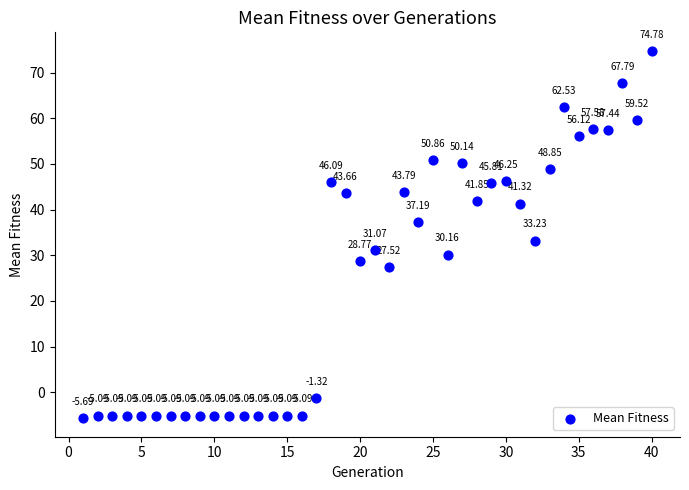

What is the range of X values (max minus min)?

39.0